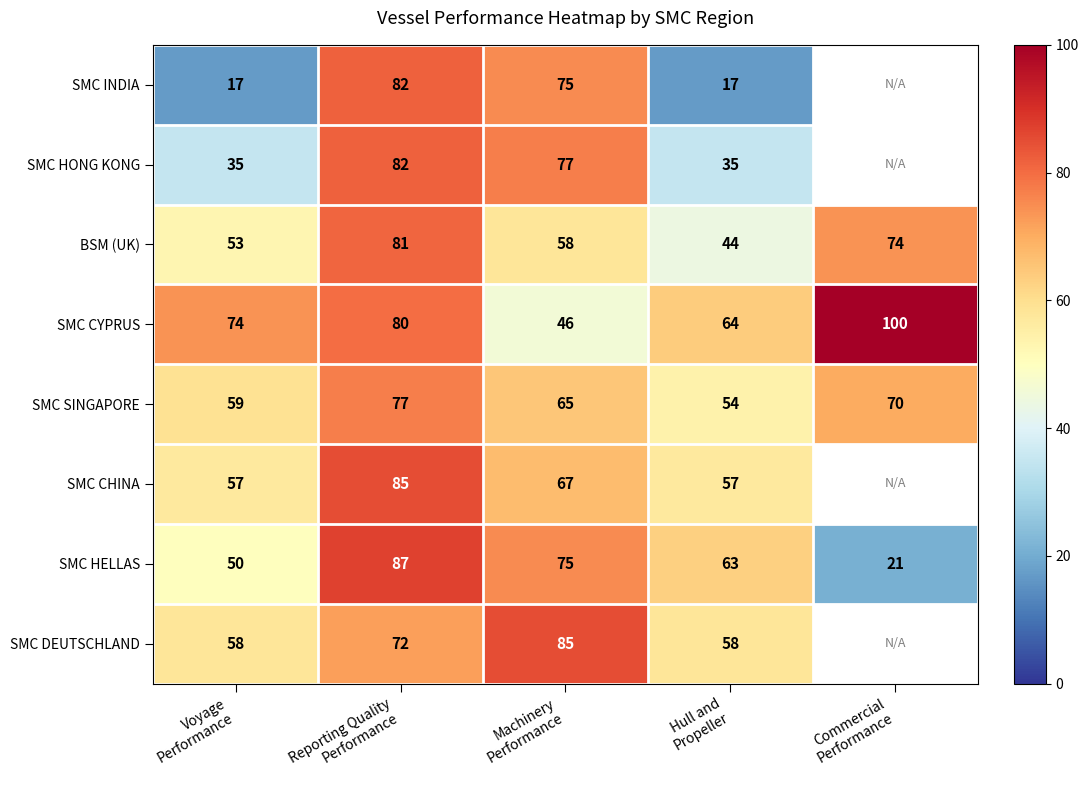

How many data points does each series have?

5